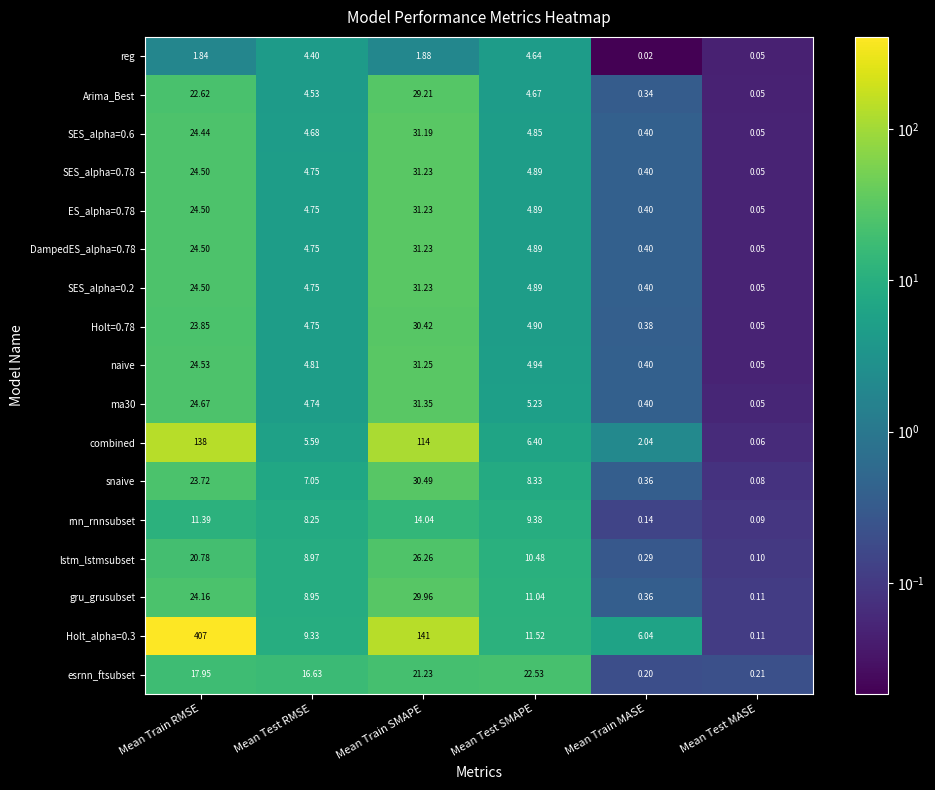

How many data points in snaive are above 8?

3